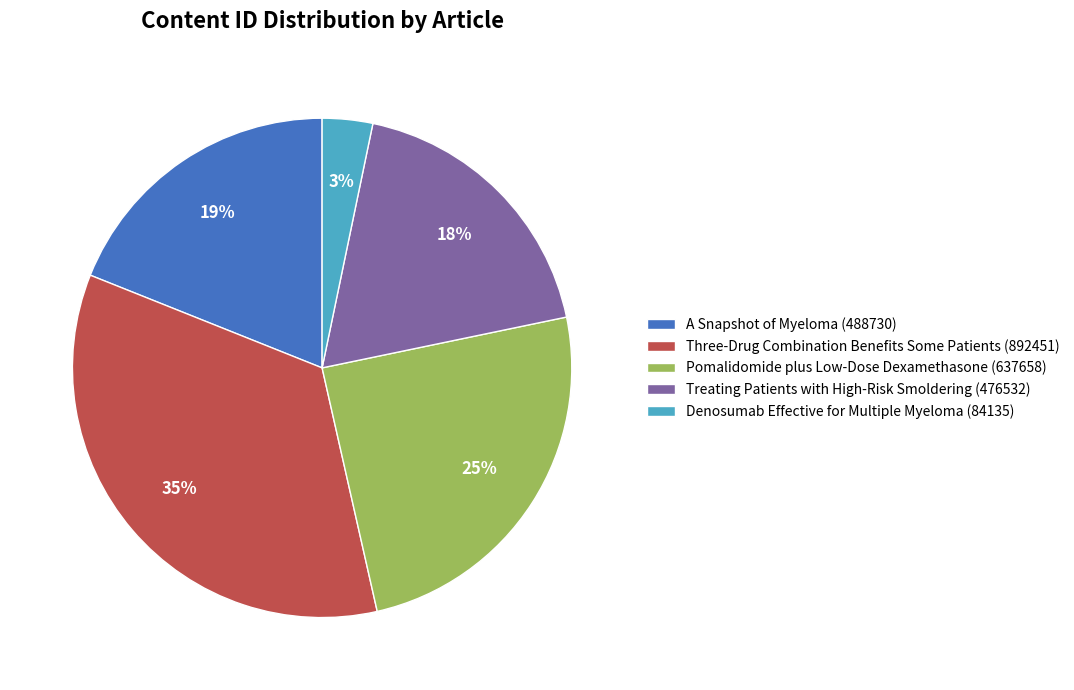

How many slices are in this pie chart?

5